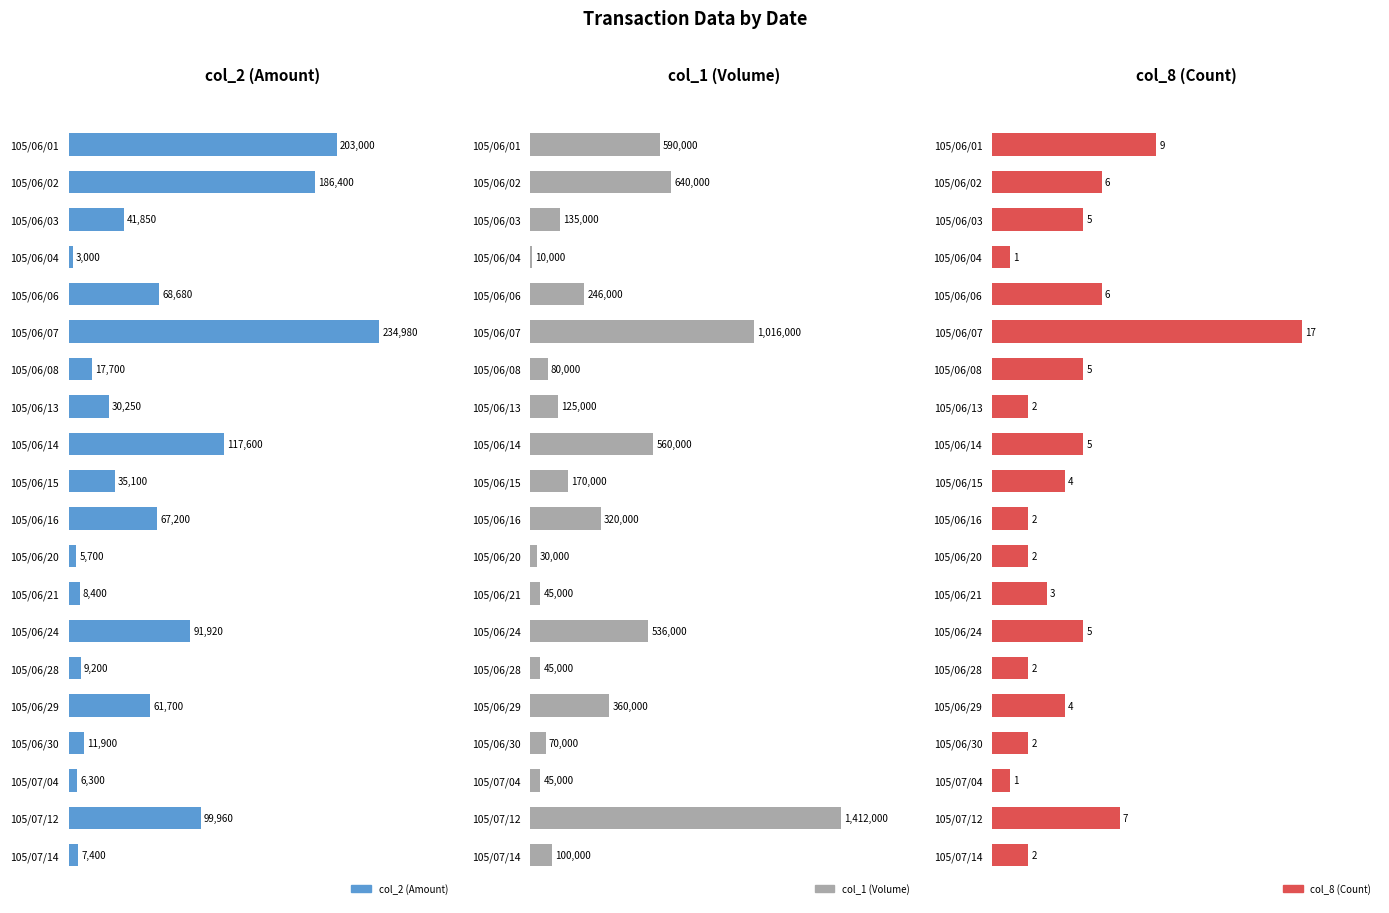

True or false: col_8 (Count) has a value of 9 at 105/06/07.

False